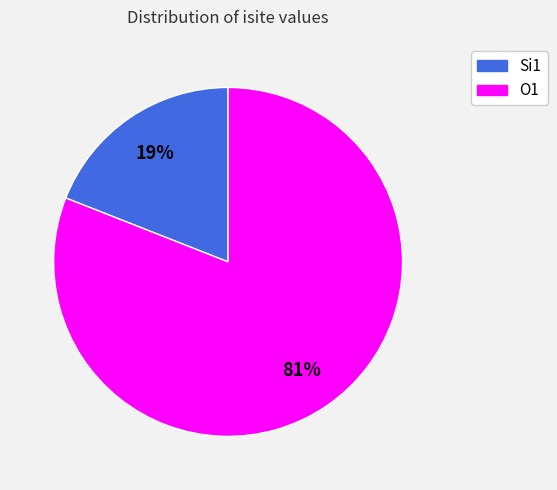

Combined, do Si1 and O1 account for over 50%?

Yes